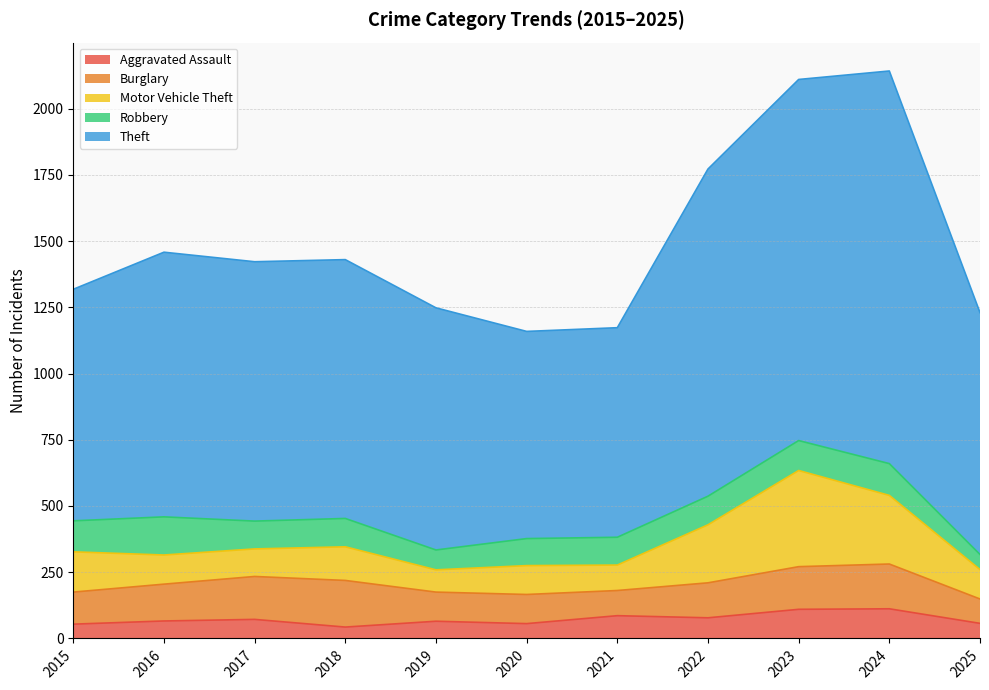

What is the sum of the Burglary values at 2022 and 2017?

294